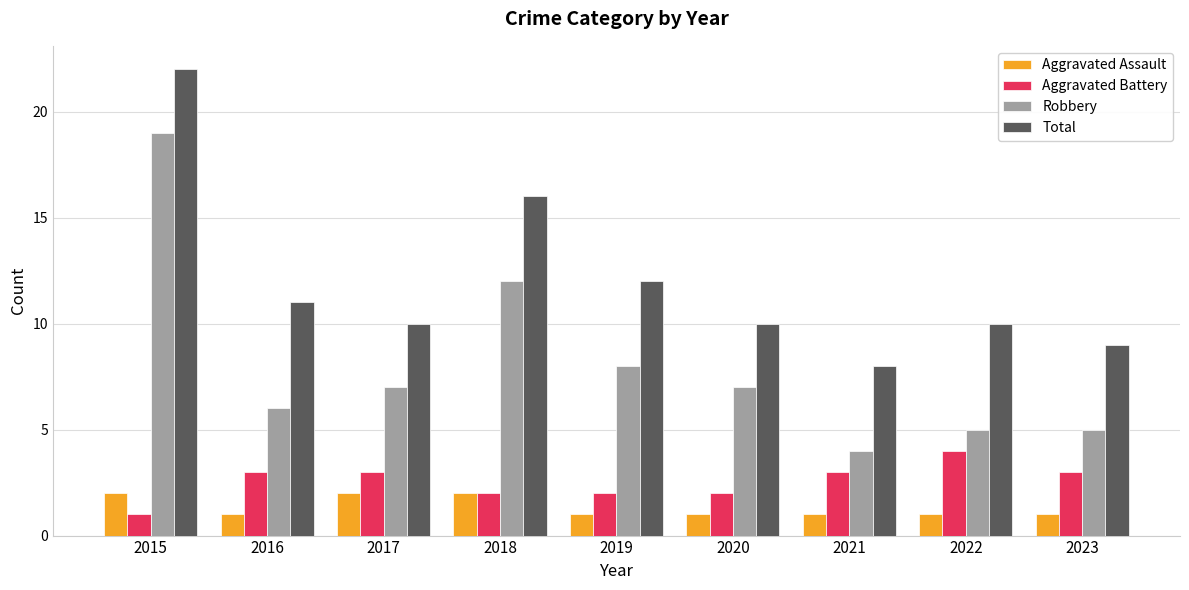

Rank the series by their maximum value, from highest to lowest.

Total, Robbery, Aggravated Battery, Aggravated Assault